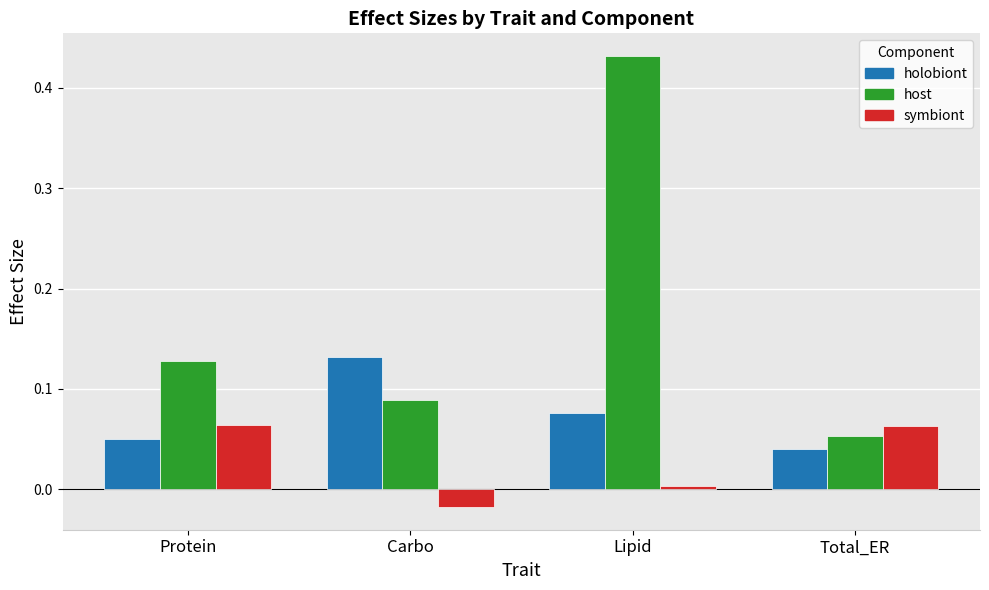

What is the label of the 3rd bar from the left?

Lipid